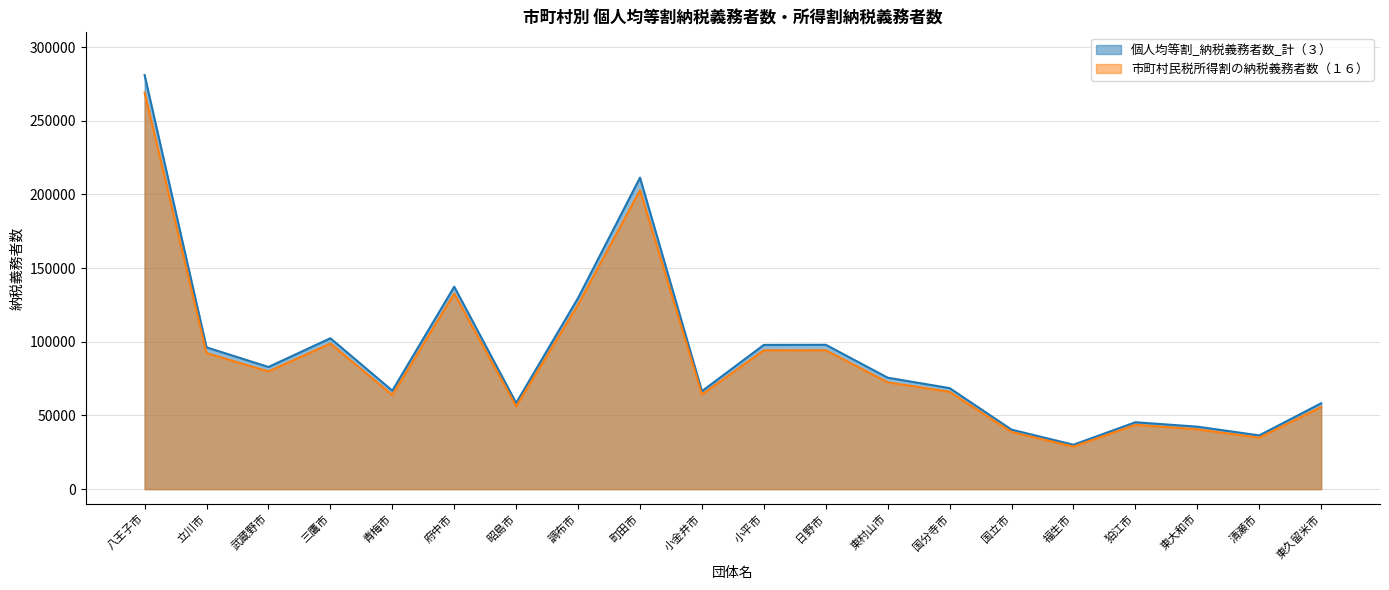

What is the total value across all series at 立川市?

188529